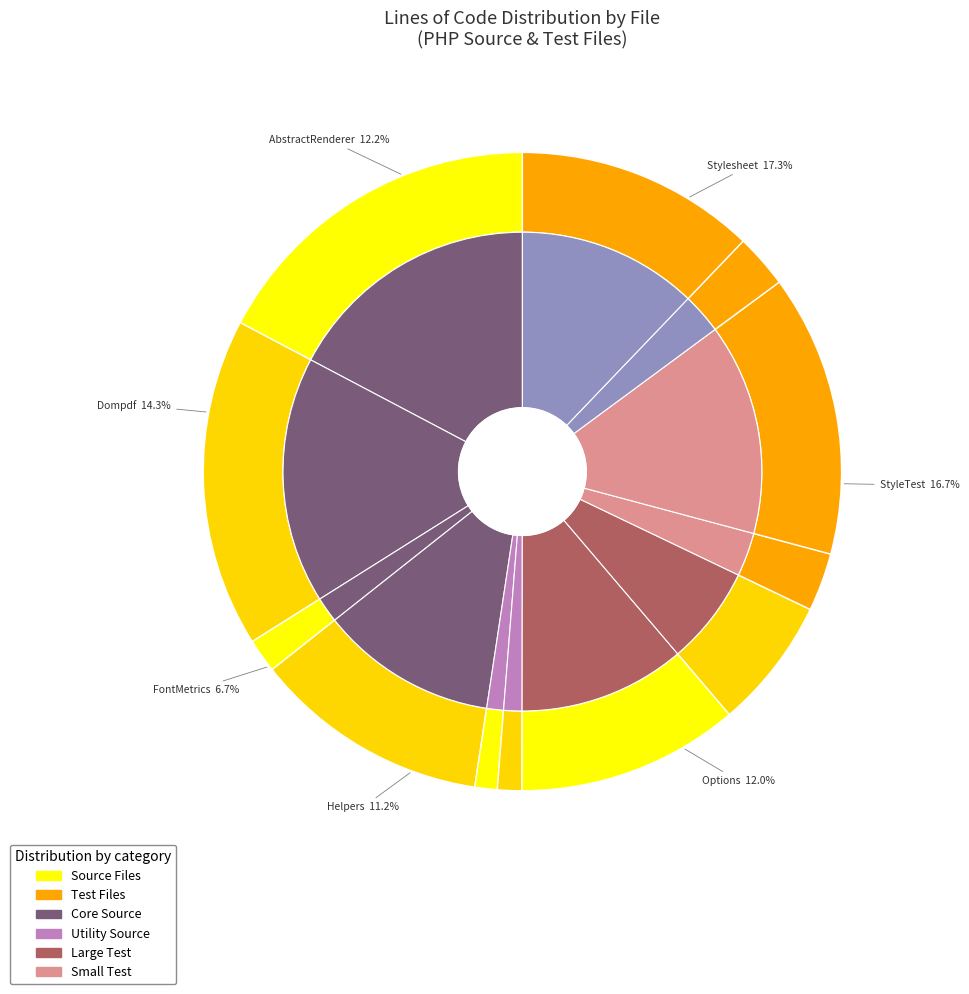

What percentage do Helpers.php and Image.php together represent?

12.4%